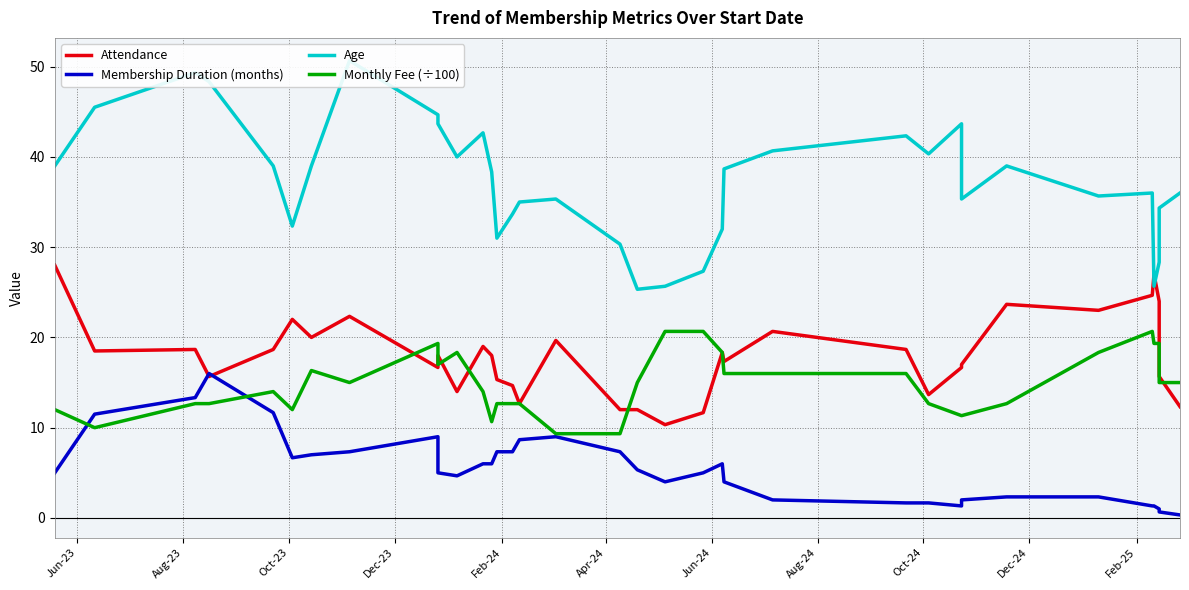

At Apr-24, list the series in order from smallest to largest.

Membership Duration (months), Monthly Fee (÷100), Attendance, Age